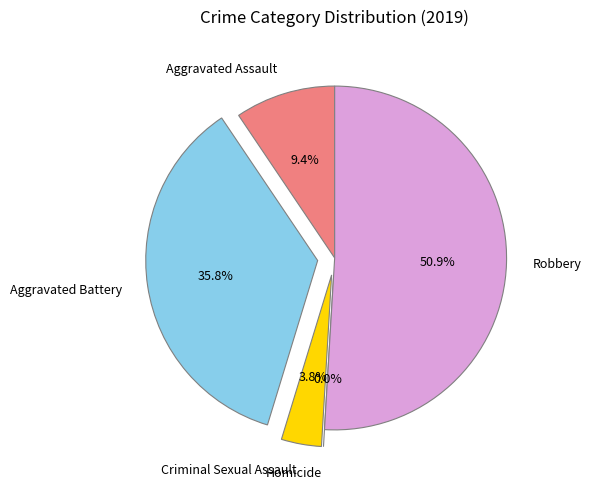

What is the change in value from Criminal Sexual Assault to Homicide?

-2